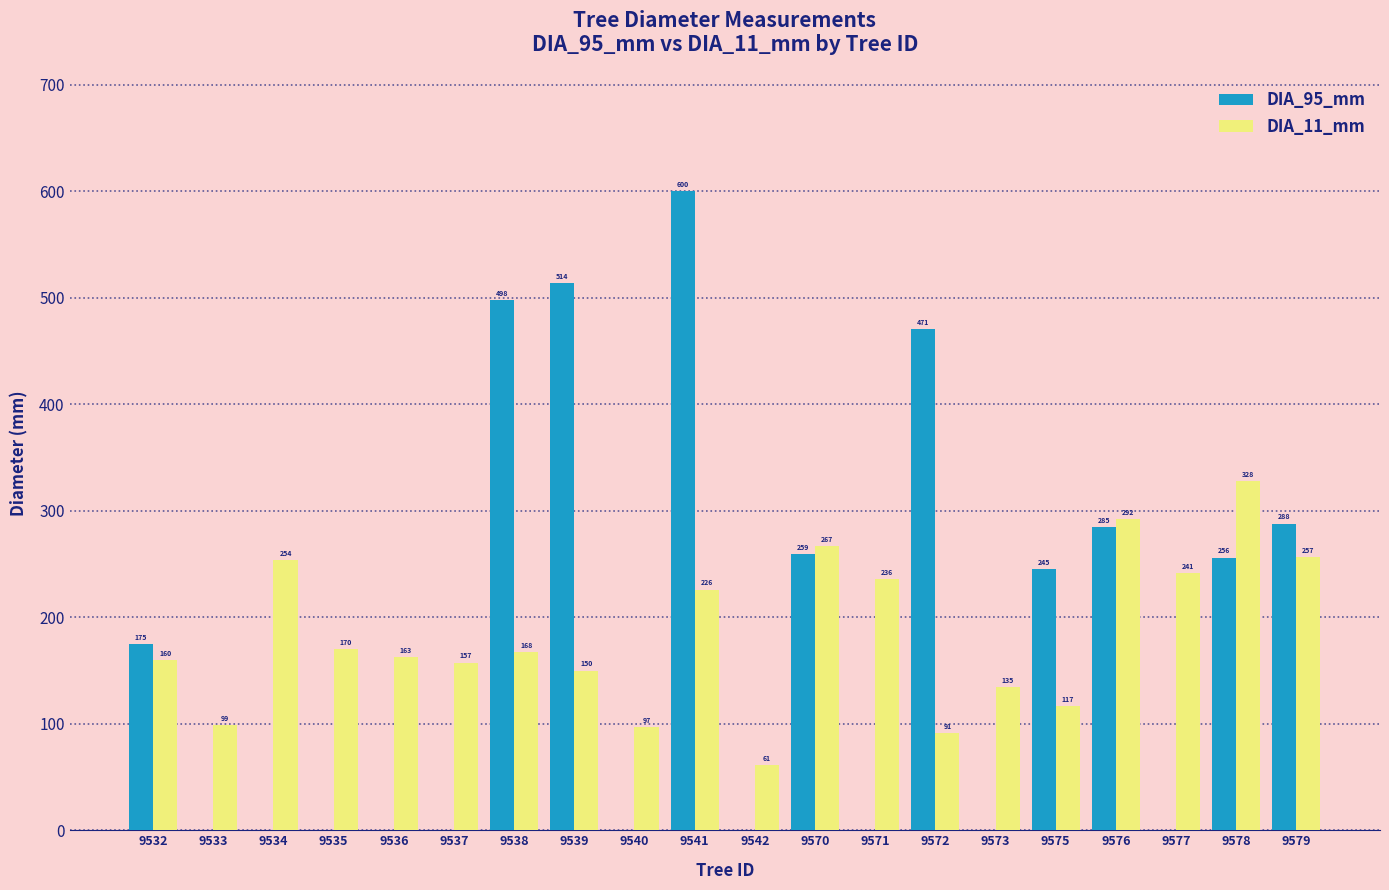

What is the greatest value displayed?

600.0